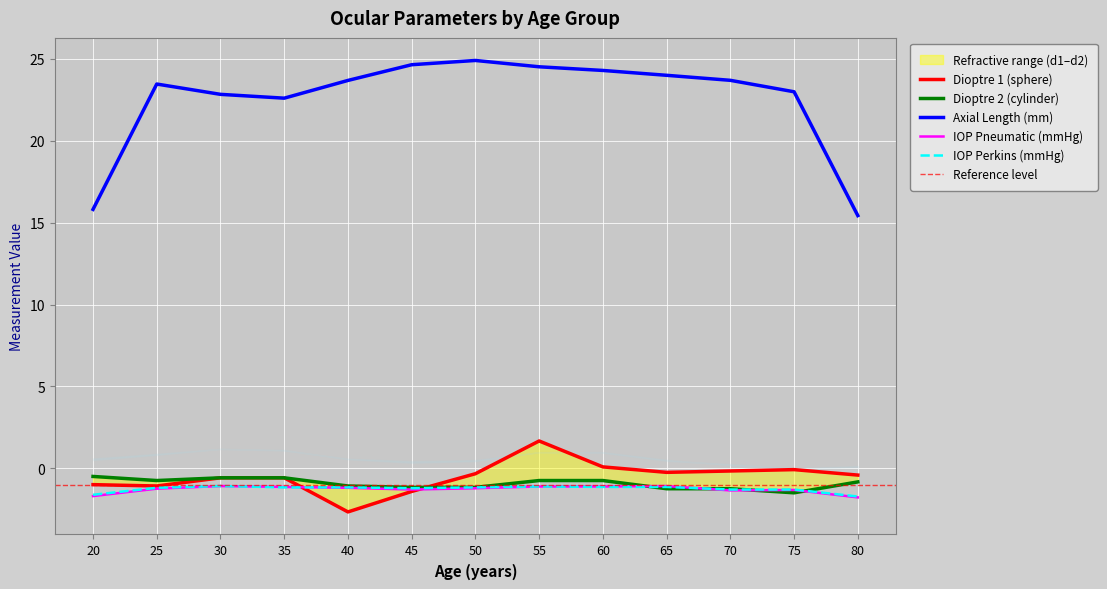

True or false: IOP Perkins (mmHg) and Axial Length (mm) intersect in this chart.

False